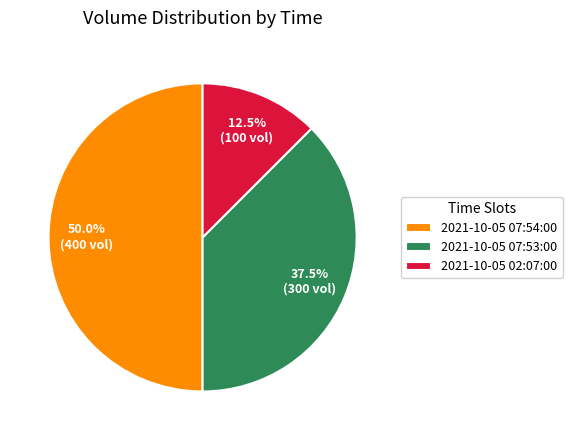

Between 2021-10-05 07:53:00 and 2021-10-05 02:07:00, which is larger?

2021-10-05 07:53:00